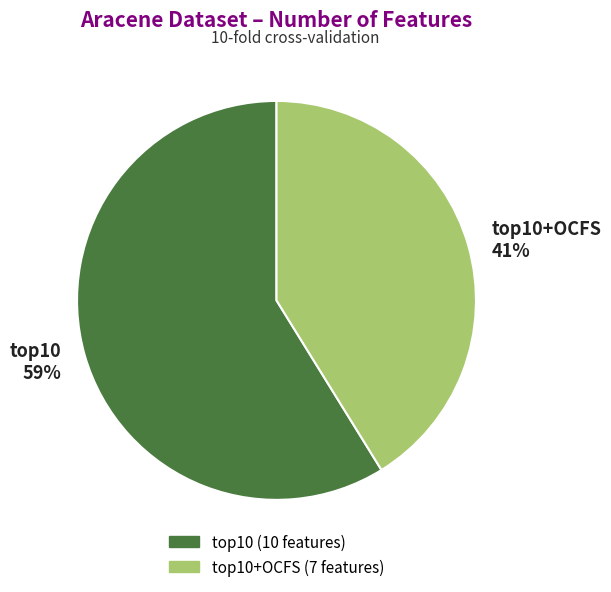

Is there a majority slice in this chart?

Yes